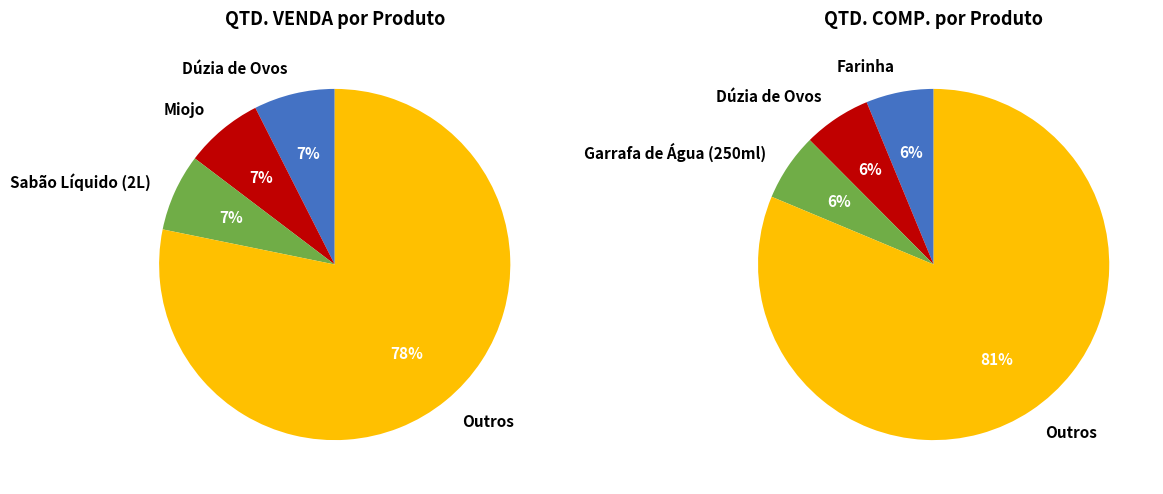

What percentage is the Sabão Líquido (2L) slice, to the nearest percent?

7%